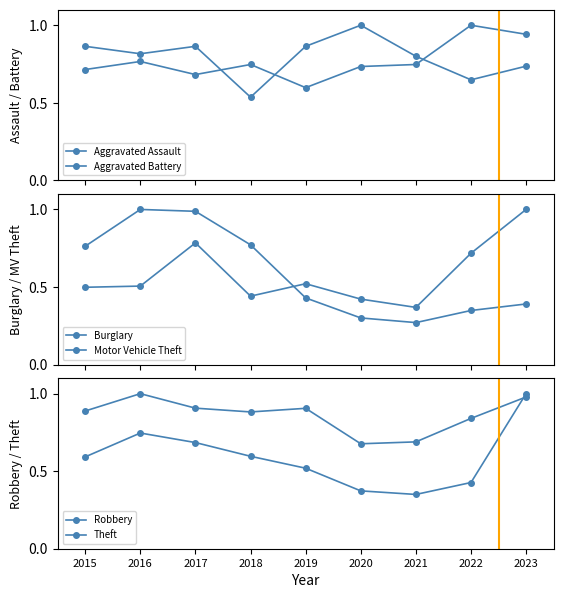

What is the total value across all series at 2019?

3.8